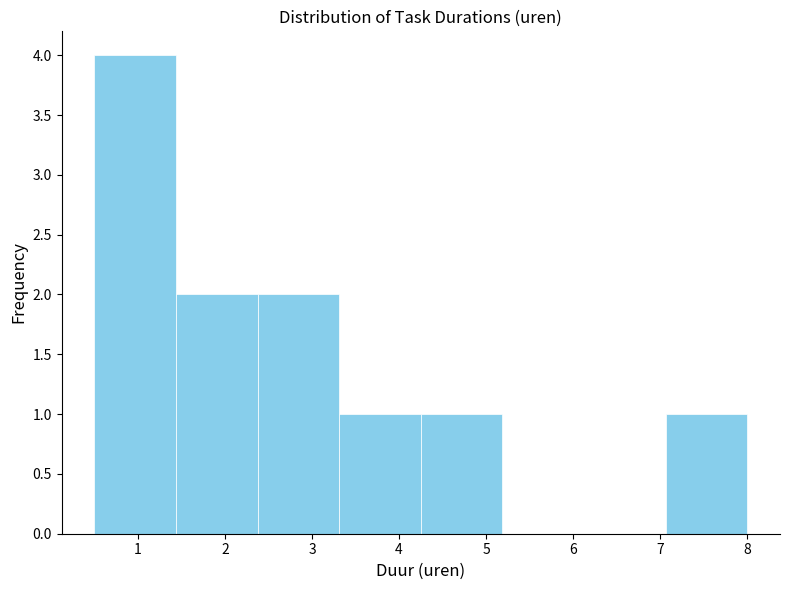

How tall is the bar that spans 0.5 to 1.4 on the x-axis? Neither the bar edges nor the heights are printed on the chart, so give them approximately, as read against the axes.

4